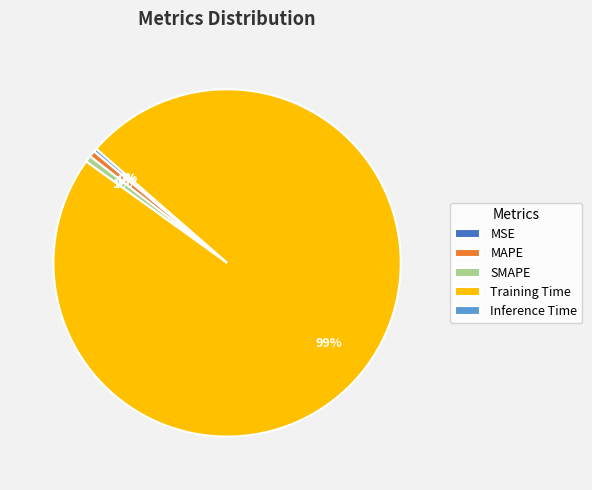

To the nearest percent, what percentage of the pie is MAPE?

1%